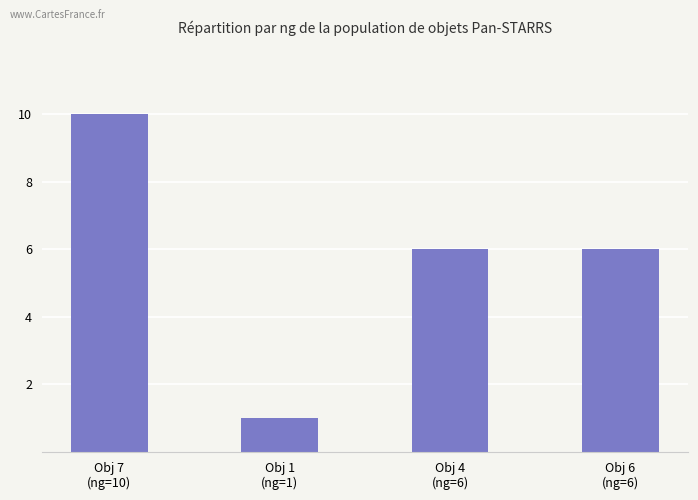

What is the average value?

6